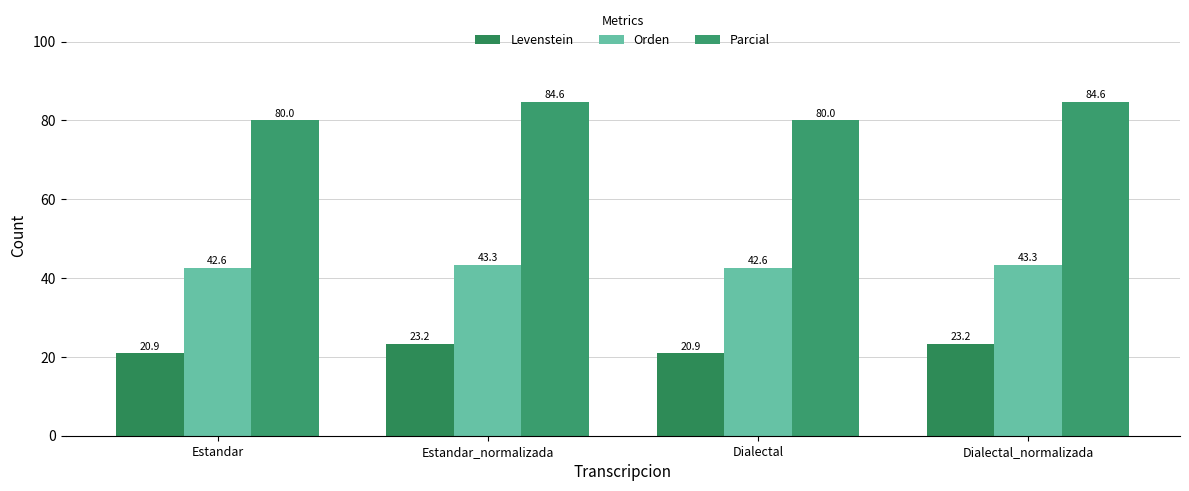

Which series has the largest total across all categories?

Parcial